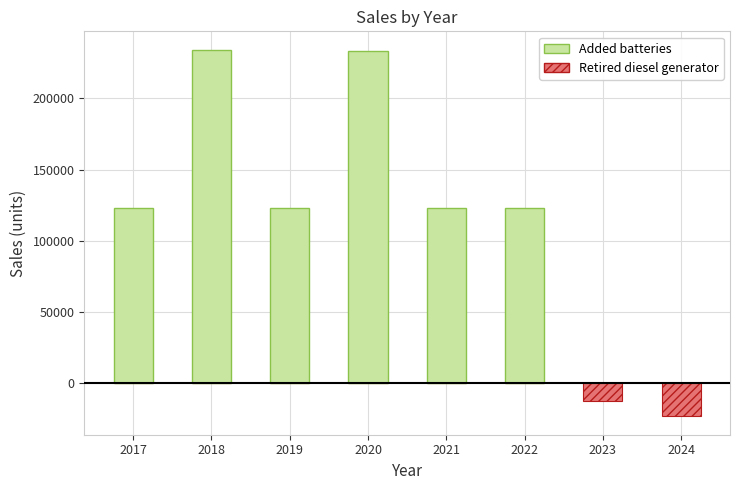

What is the total value across all series at 2018?

234234